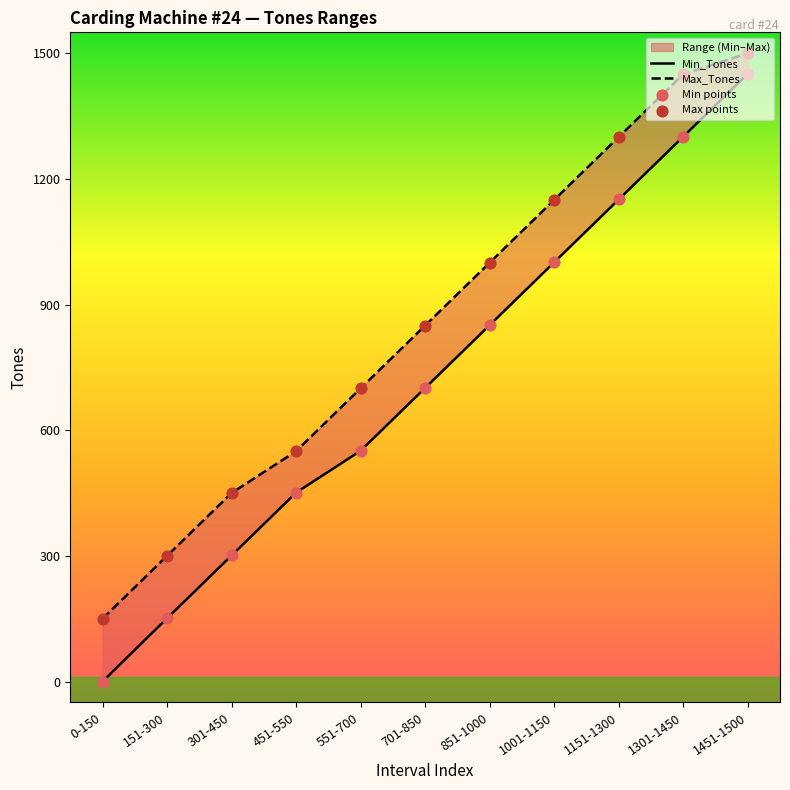

Is the value of Max_Tones at 301-450 greater than the value of Min points at 851-1000?

No